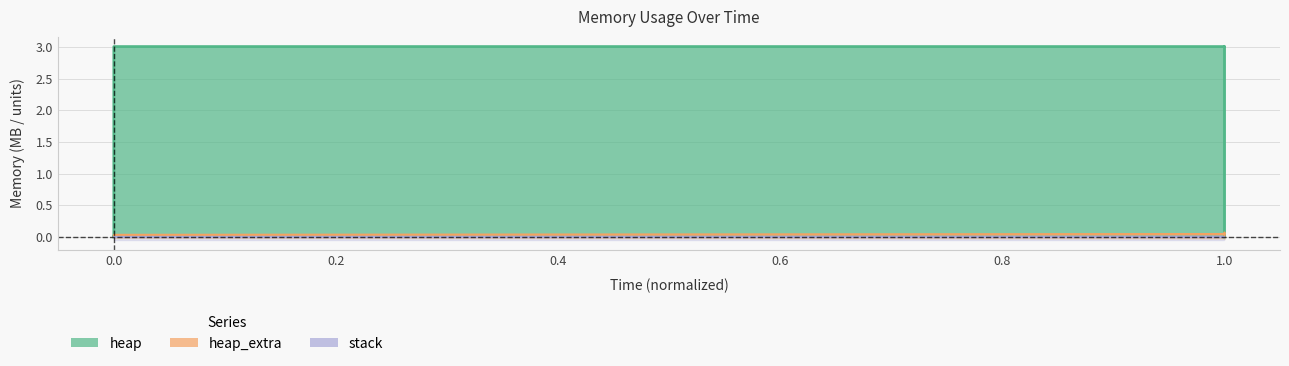

At which category is the sum across all series the highest?

1.0